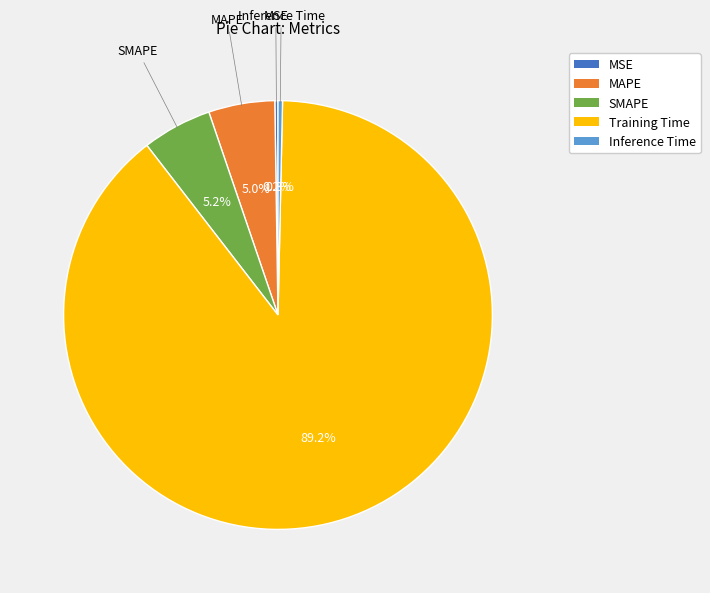

Which category accounts for the majority?

Training Time